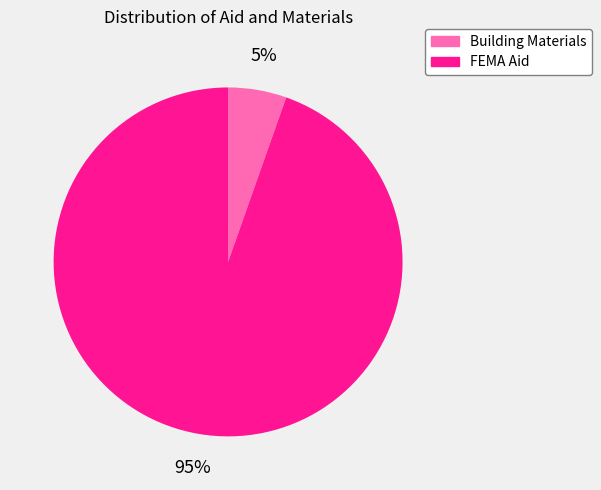

True or false: Building Materials accounts for 5% of the total.

True